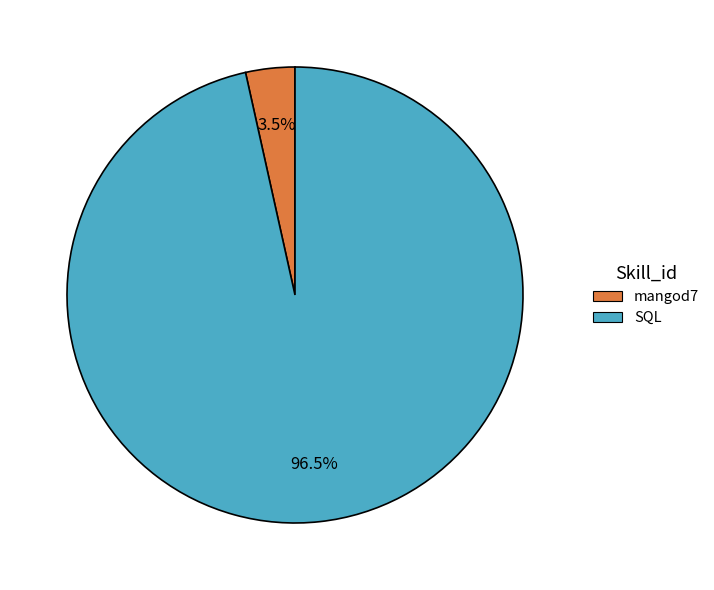

To the nearest percent, what is the average slice percentage?

50%